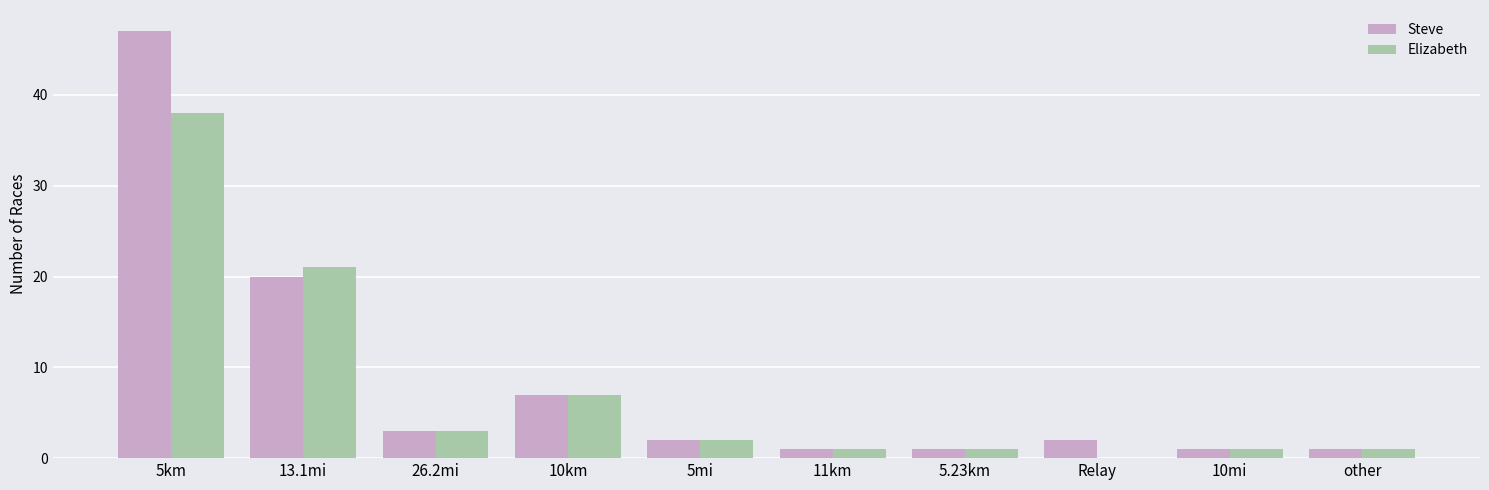

Which series changed the most between 13.1mi and 26.2mi?

Elizabeth